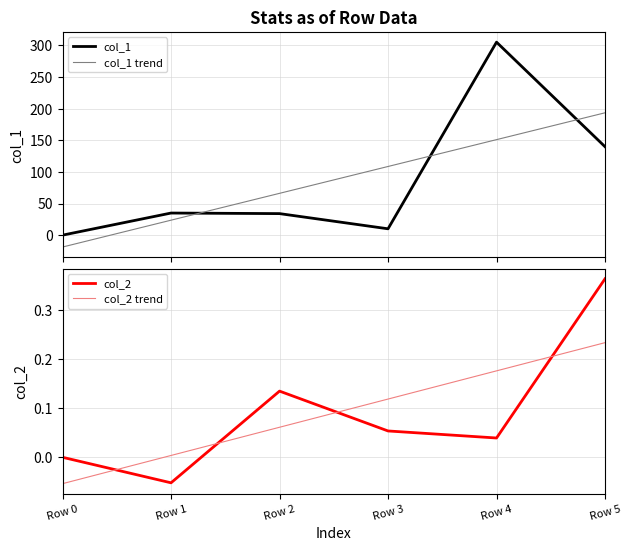

What is the smallest value displayed?

-18.8